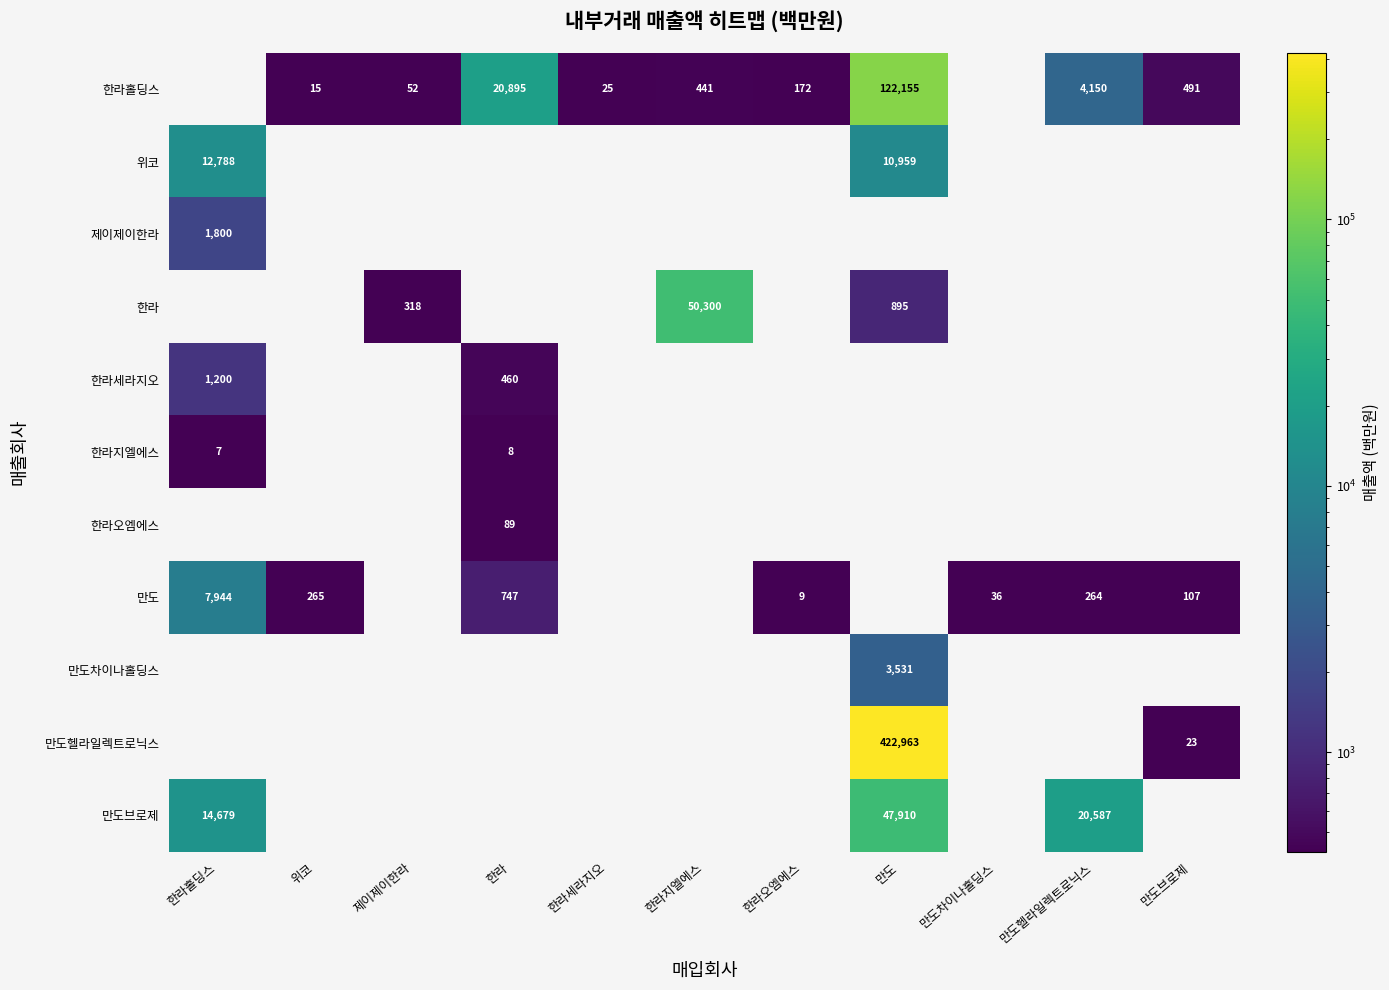

The value of 한라지엘에스 at 한라홀딩스 is 3. True or false?

False